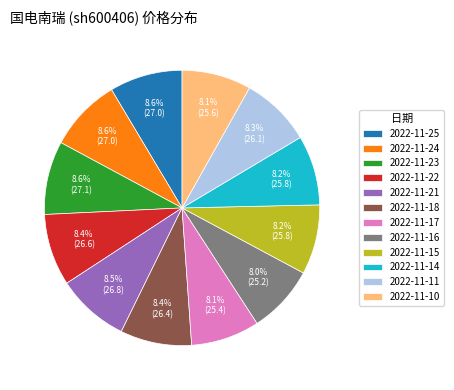

What is the ratio of the value at 2022-11-14 to the value at 2022-11-25?

1.0